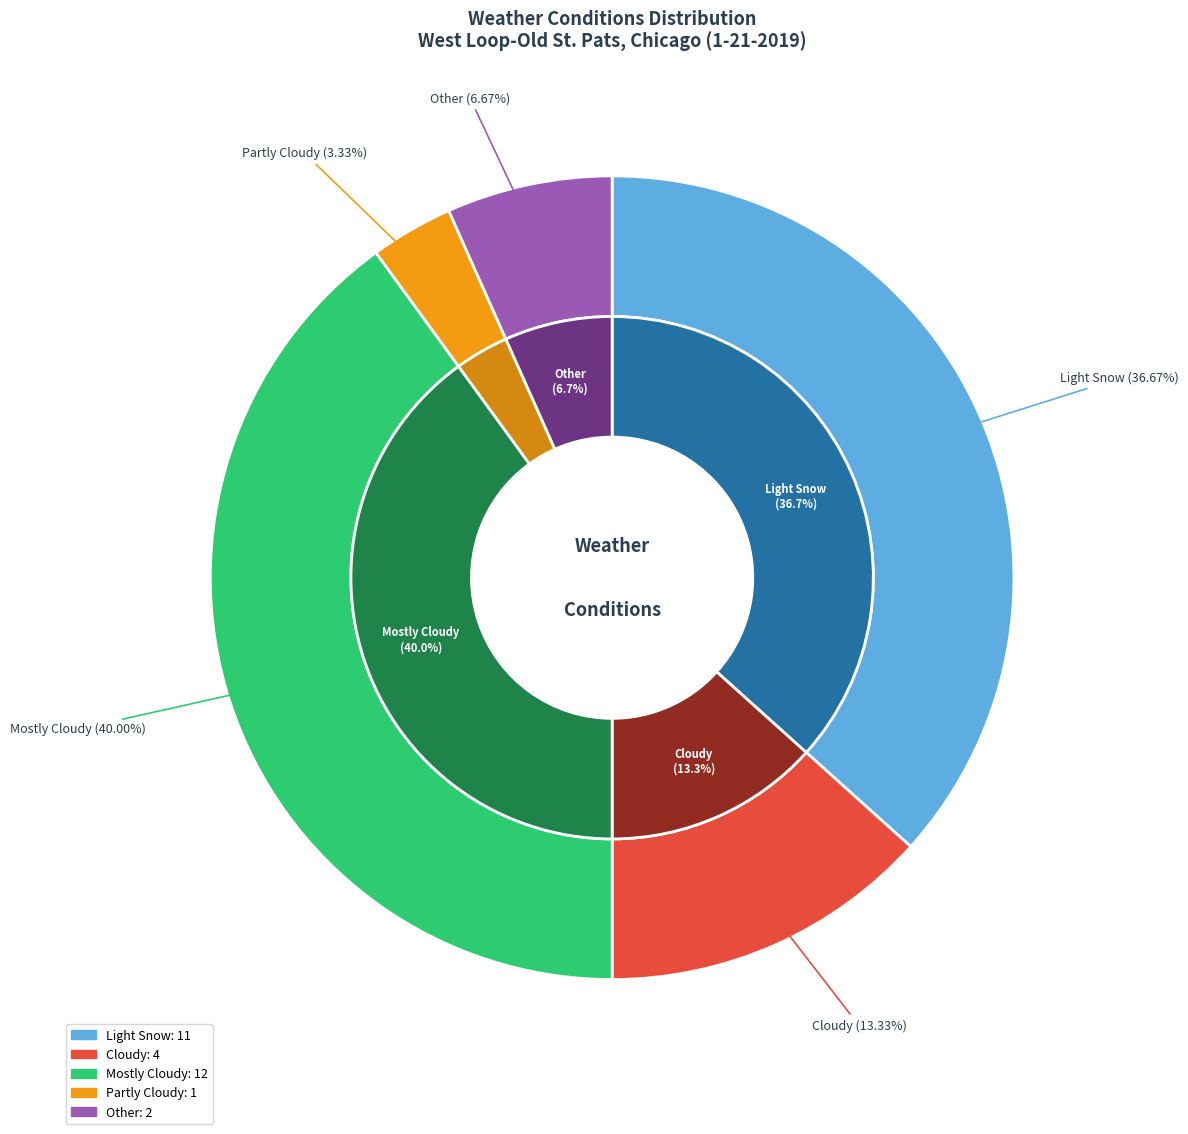

Rank the categories by value from highest to lowest.

Mostly Cloudy, Light Snow, Cloudy, Other, Partly Cloudy